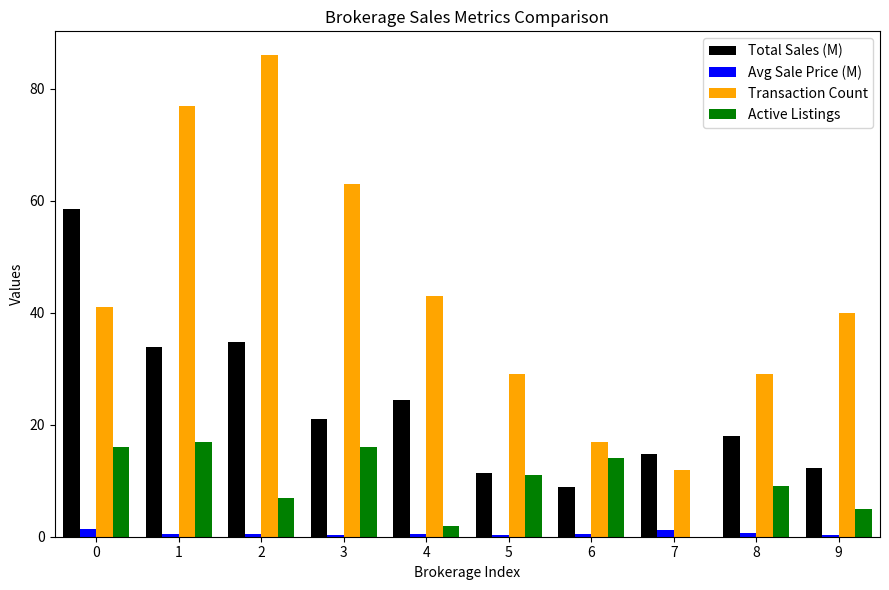

Which series has the largest range (max minus min)?

Transaction Count